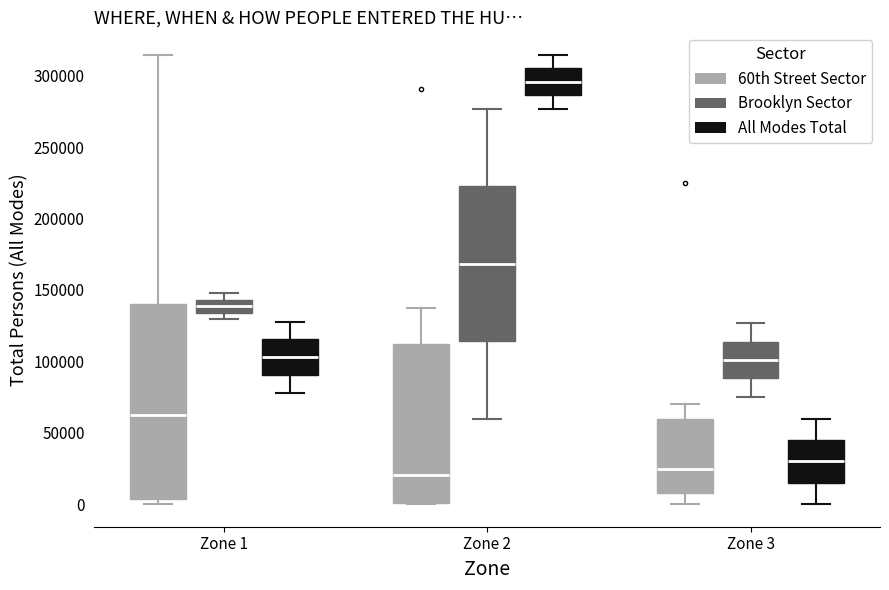

Where is the upper edge of the box for Zone 3 (60th Street Sector) on the y-axis? The values are not printed on the chart, so give them approximately, as read against the axis.

60000